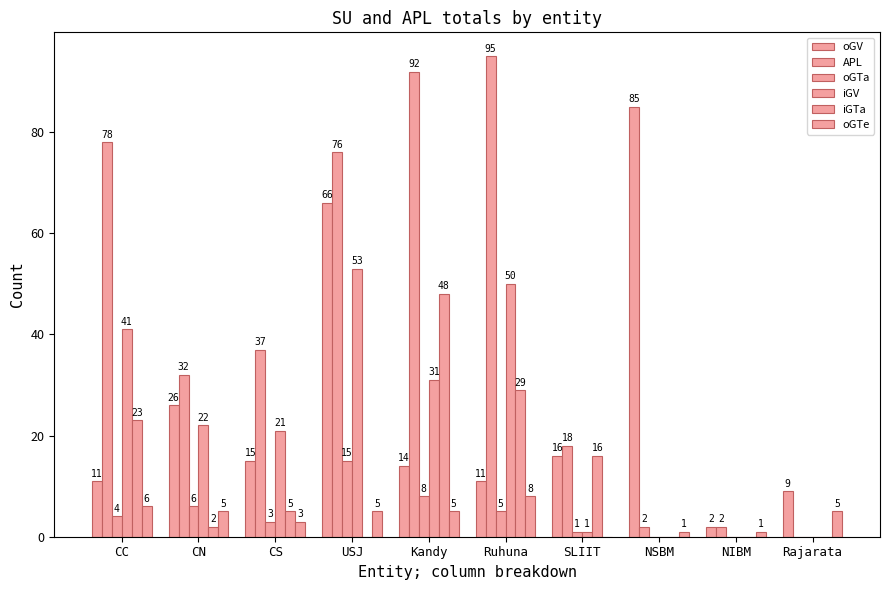

At which category is the sum across all series the highest?

USJ